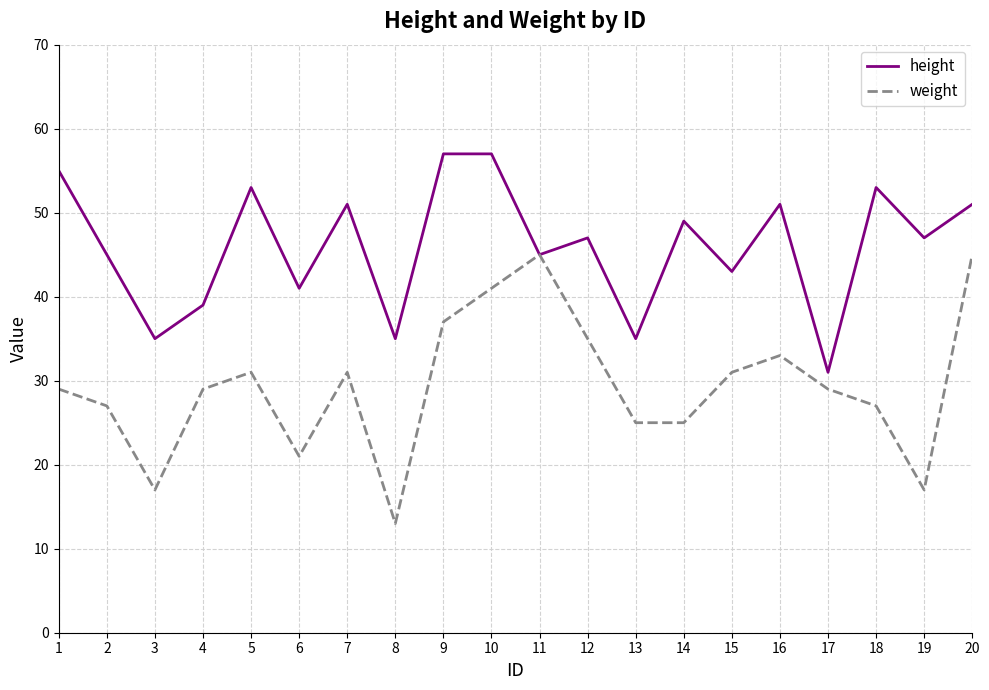

List the series in order of their peak value, highest first.

height, weight